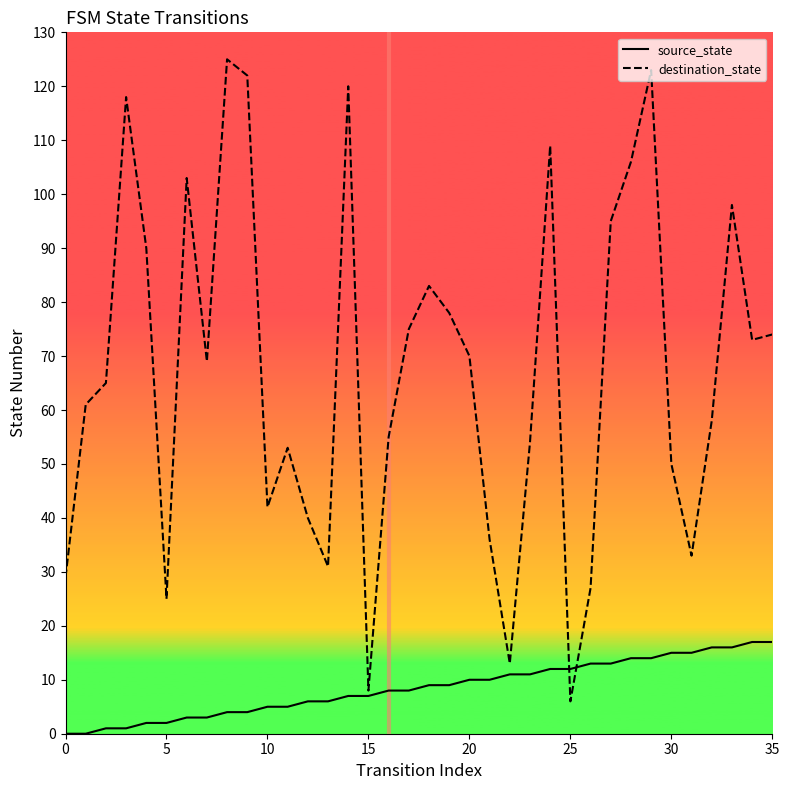

What is the maximum value for destination_state?

125